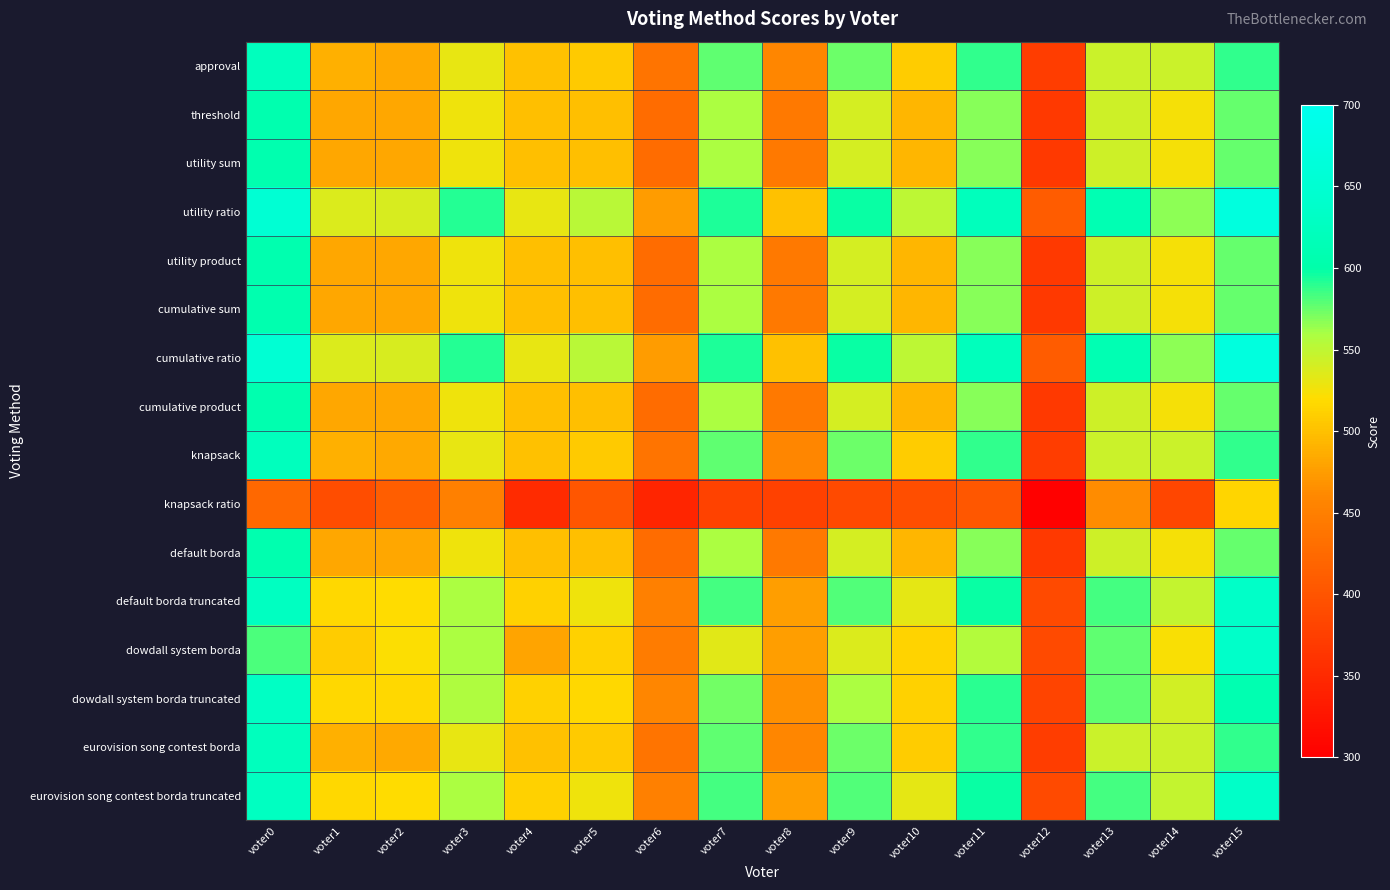

What is the difference between the highest and lowest values at voter1?

144